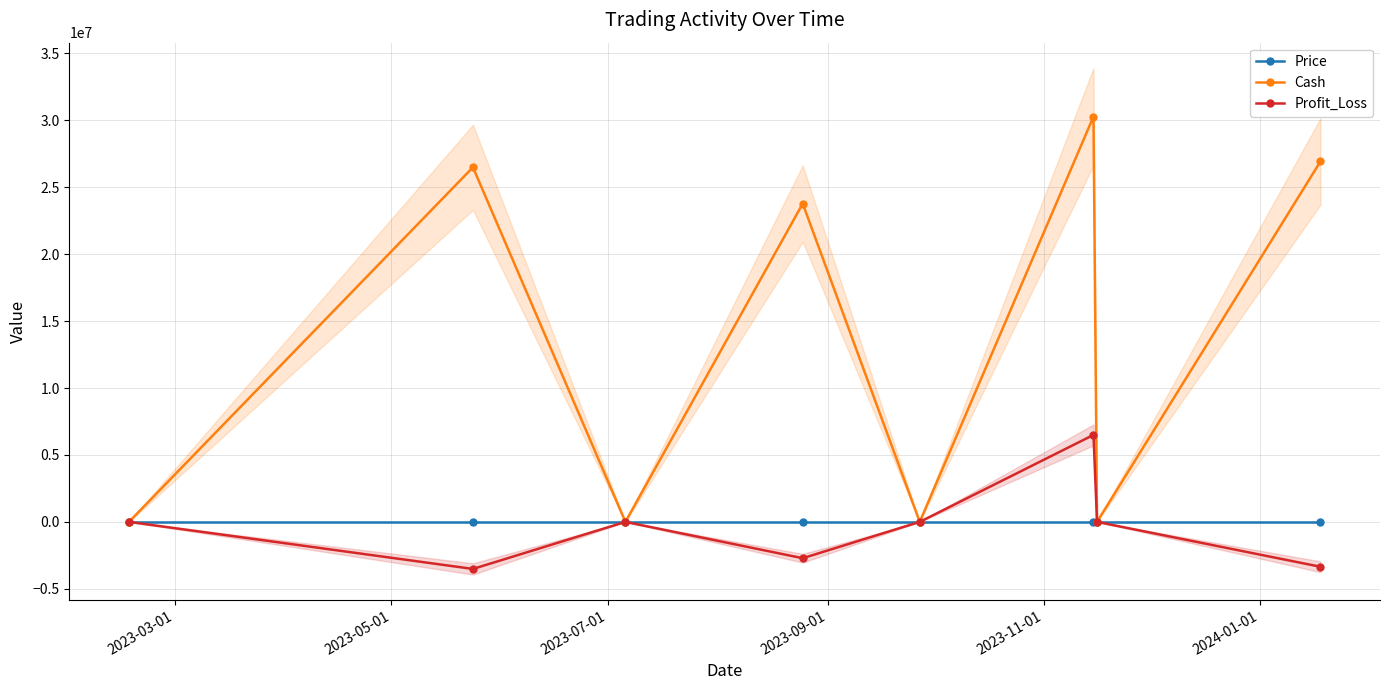

List the series in order of their peak value, highest first.

Cash, Profit_Loss, Price